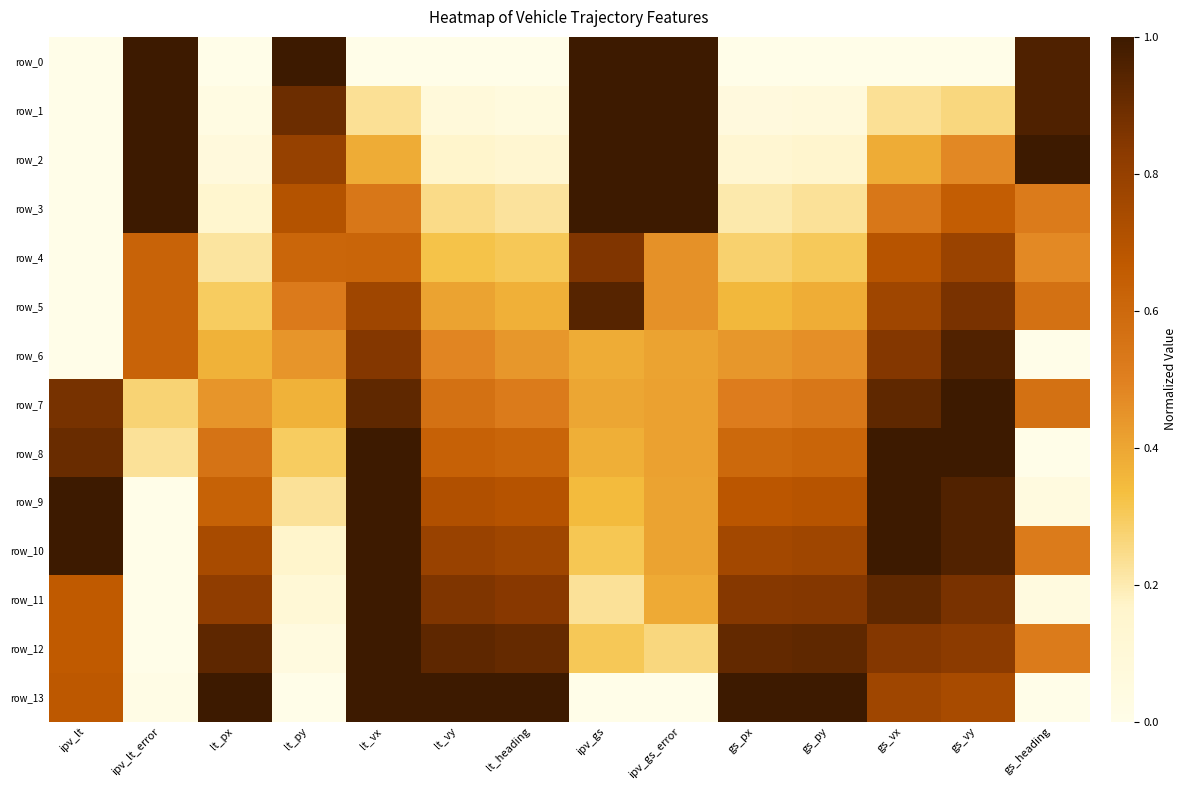

List the series in order of their peak value, highest first.

row_0, row_1, row_2, row_3, row_7, row_8, row_9, row_10, row_11, row_12, row_13, row_6, row_5, row_4